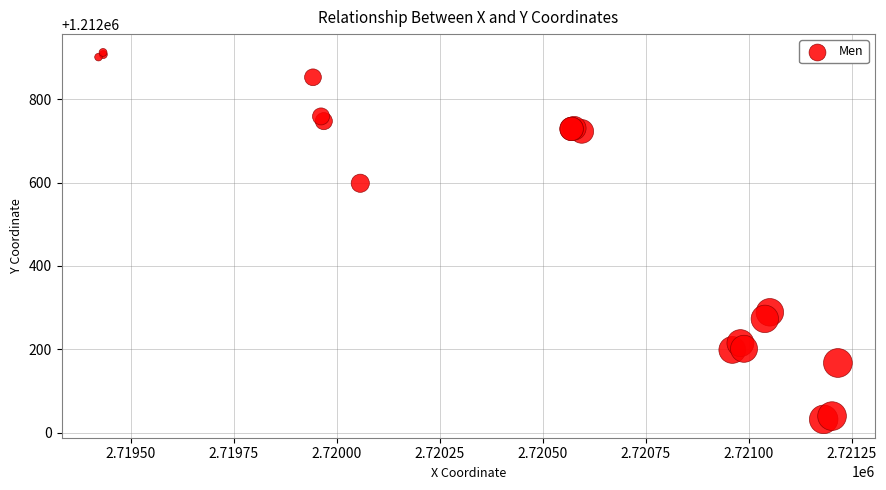

What Y value in the scatter plot is closest to 1212472?

1212598.6